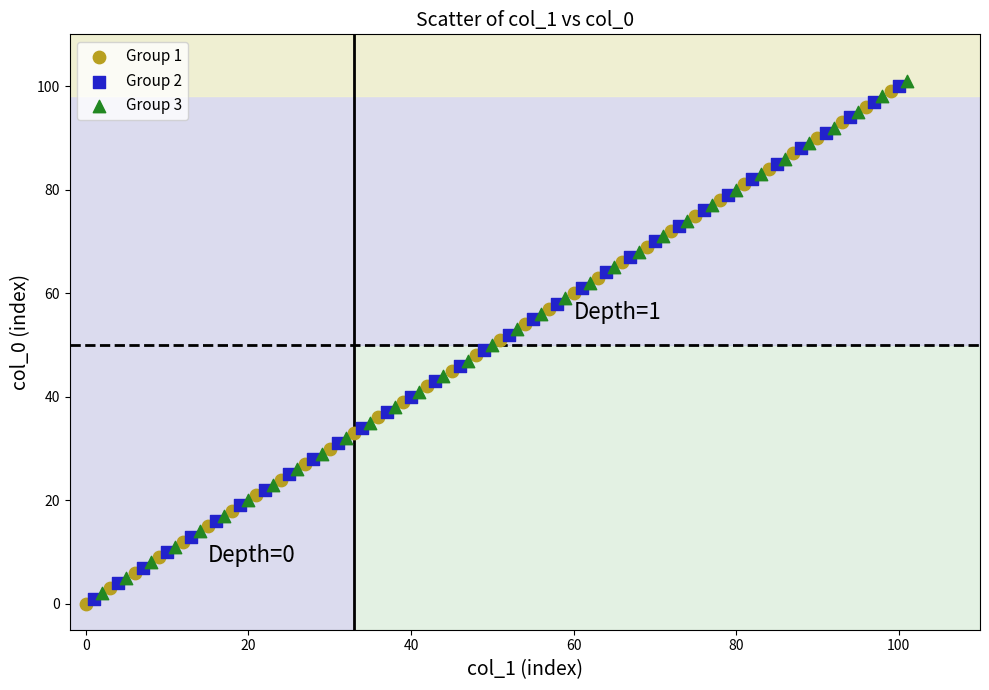

What are all the series names shown in the legend?

Group 1, Group 2, Group 3